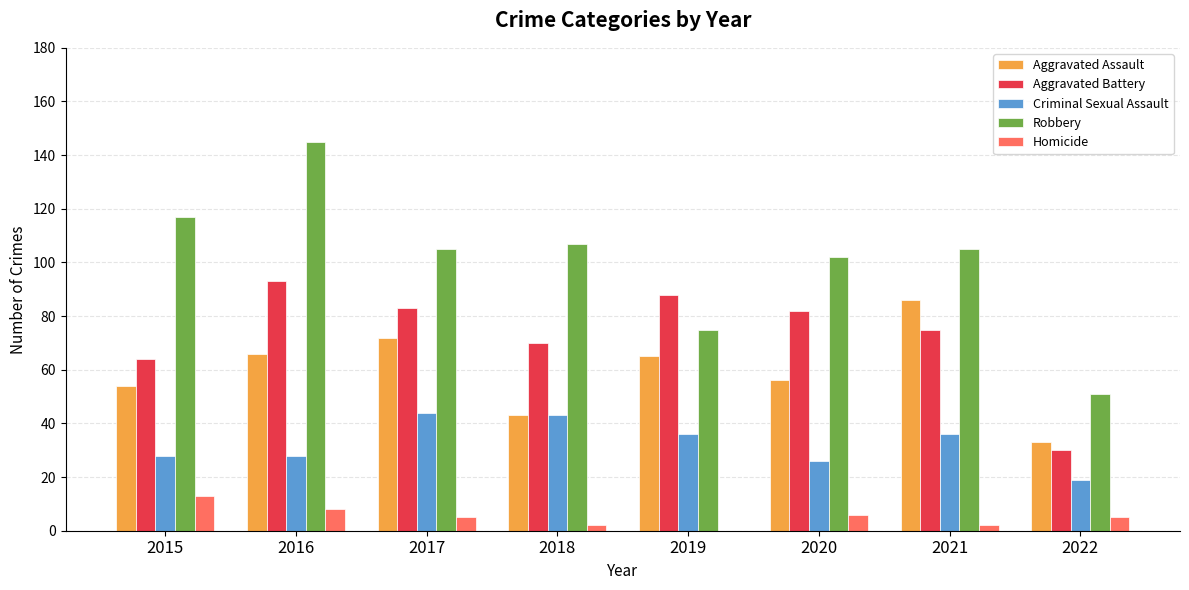

Does the chart contain stacked bars?

No